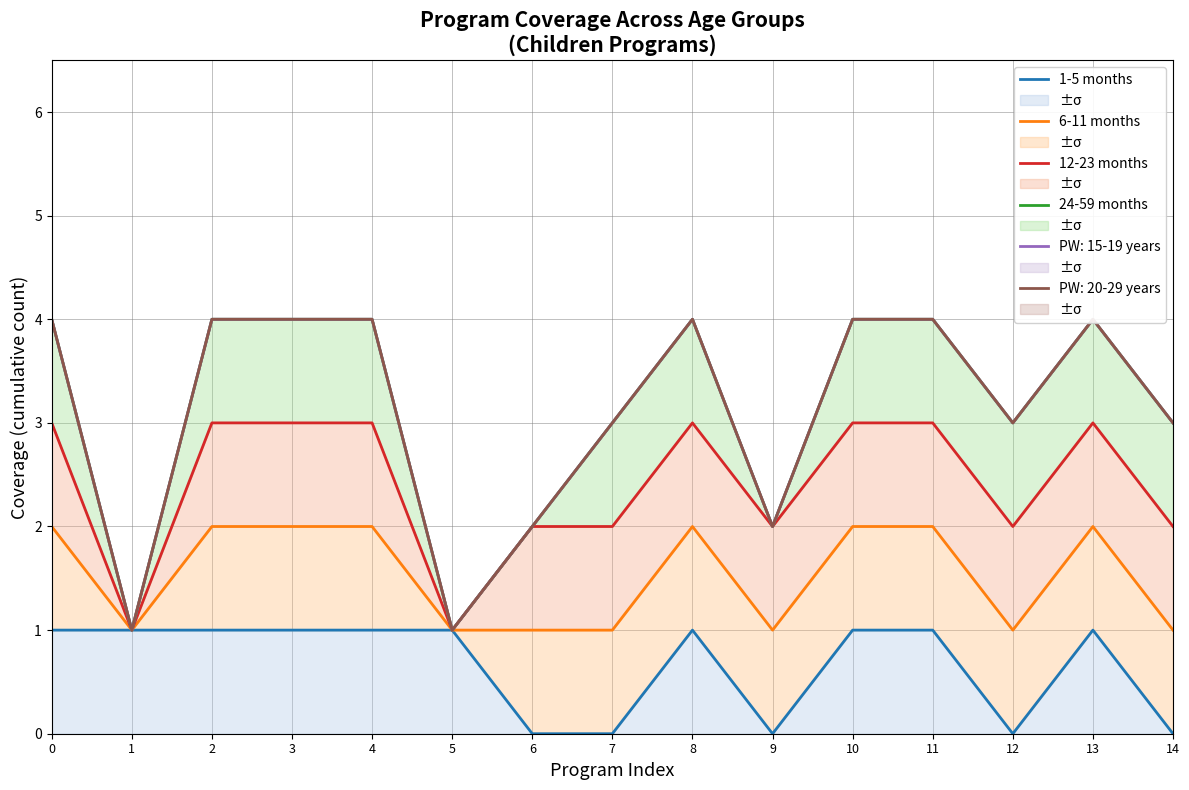

Is the value of 12-23 months at 0 greater than the value of 24-59 months at 3?

No